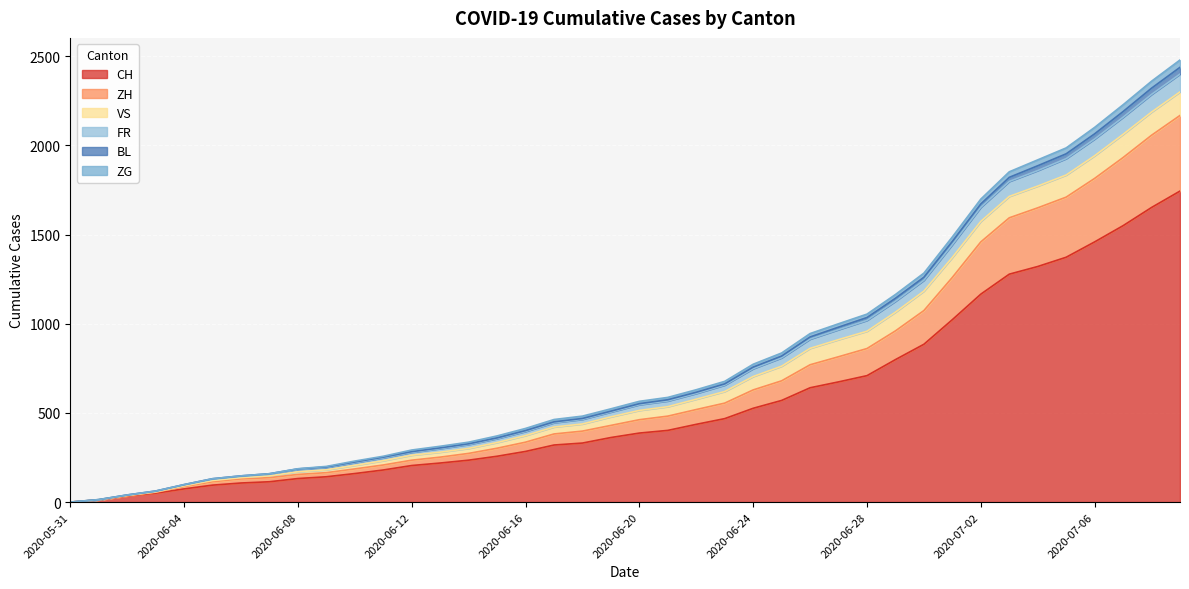

True or false: ZG and BL intersect in this chart.

False